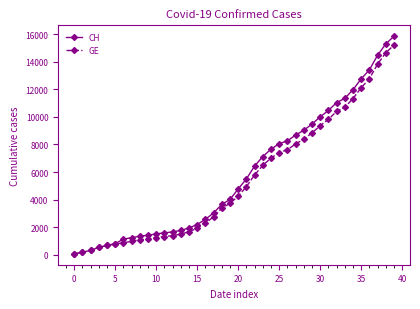

How many values in the GE series are below 4248?

20